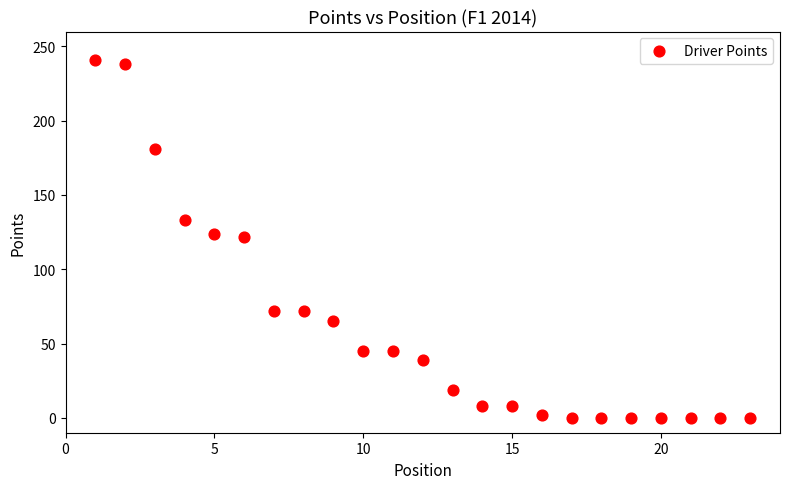

What is the range of X values (max minus min)?

22